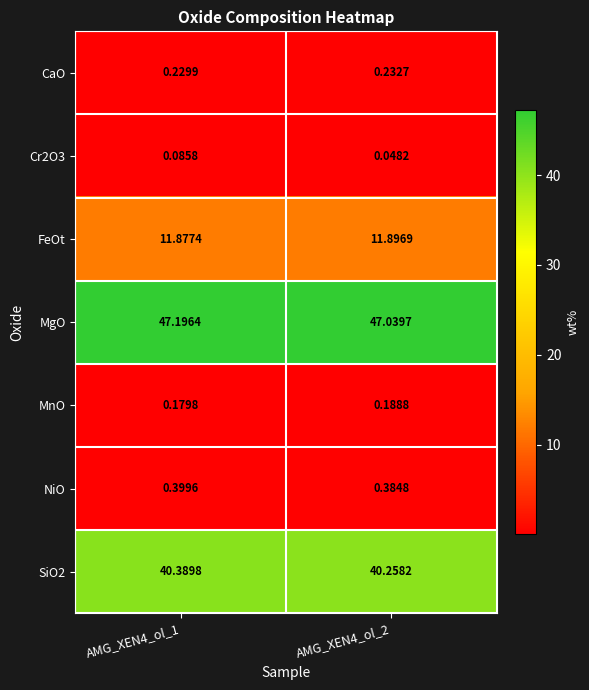

Rank the series by their maximum value, from lowest to highest.

Cr2O3, MnO, CaO, NiO, FeOt, SiO2, MgO